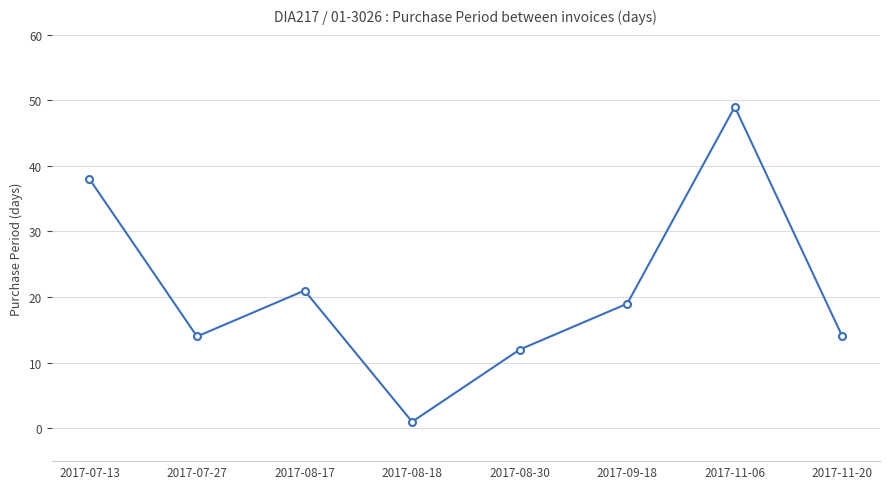

What is the label of the 2nd point from the left?

2017-07-27